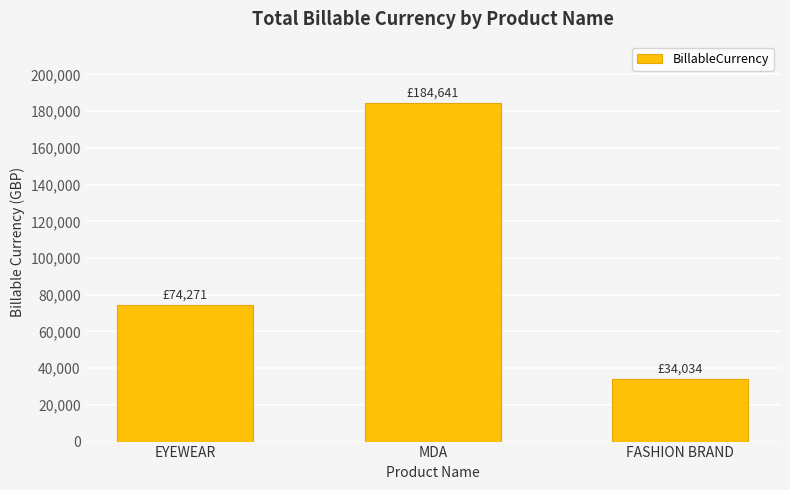

At which category does the chart reach its peak across all series?

MDA